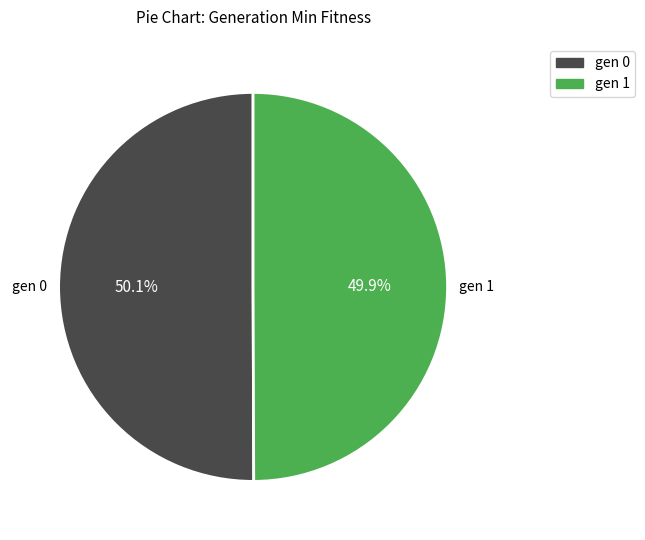

What is the ratio of the value at gen 1 to the value at gen 0?

1.0